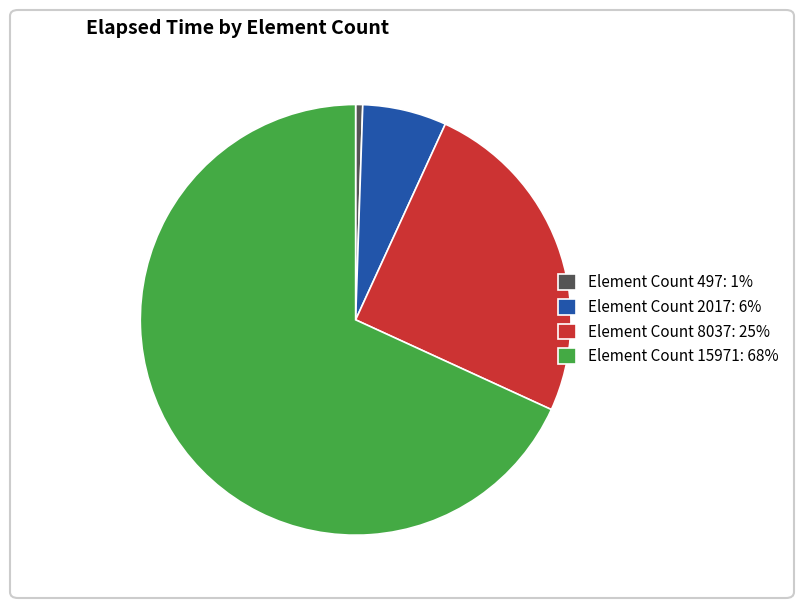

Which slice represents more than half of the pie?

Element Count 15971: 68%